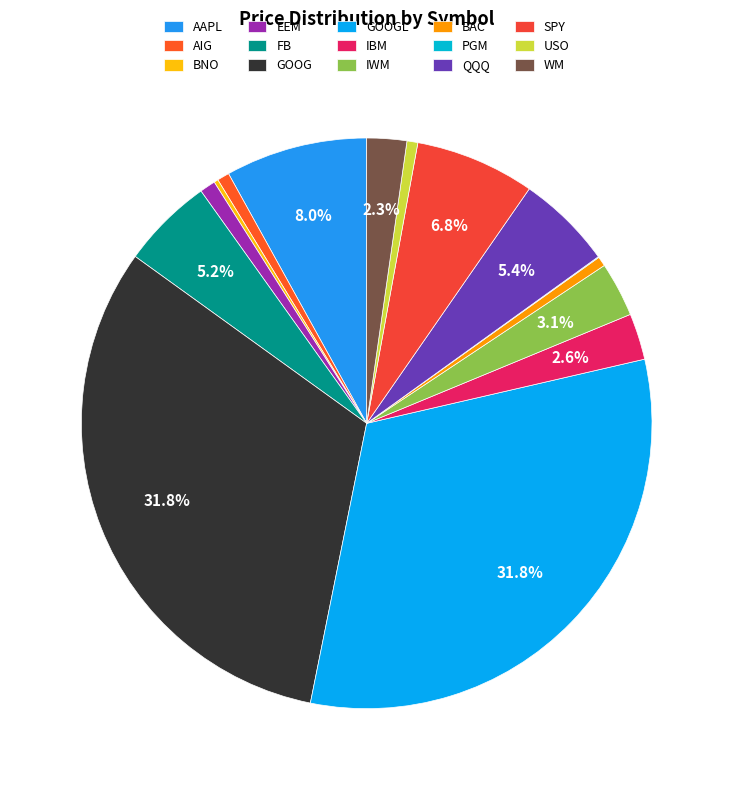

To the nearest percent, what portion does USO represent?

1%